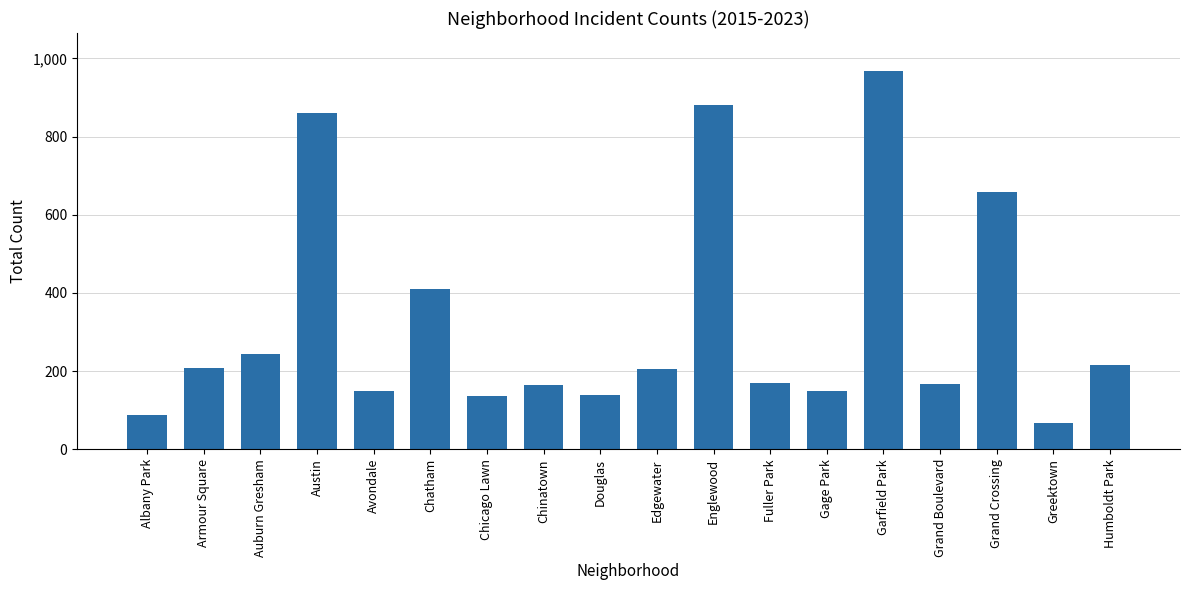

At which label is the value closest to 518?

Chatham